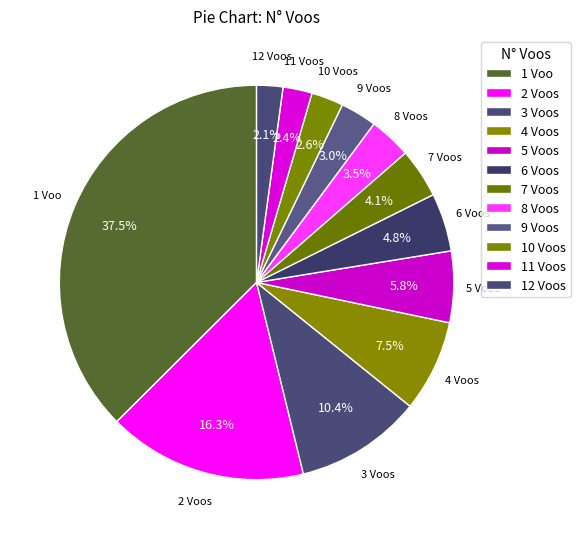

Count the number of slices in the pie.

12